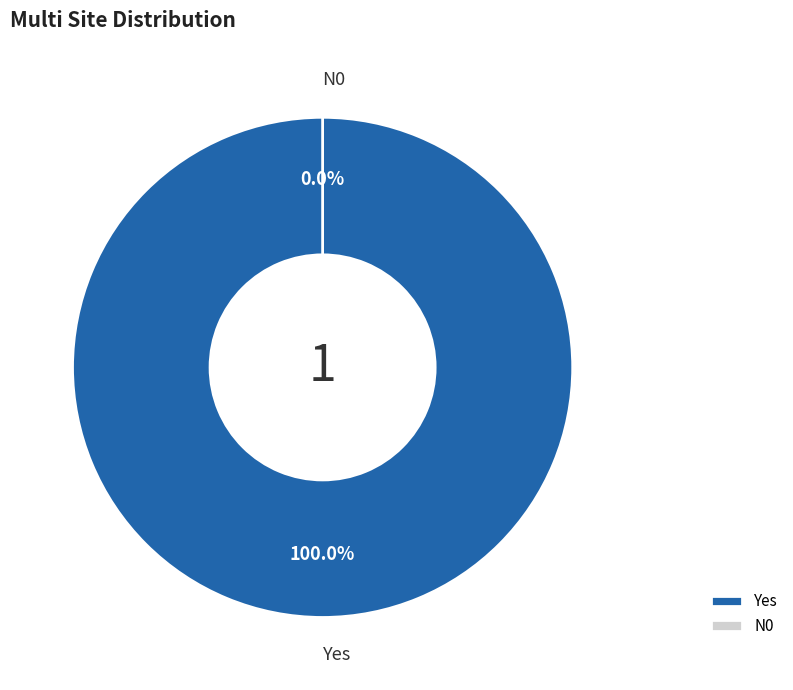

Which category accounts for the majority?

Yes